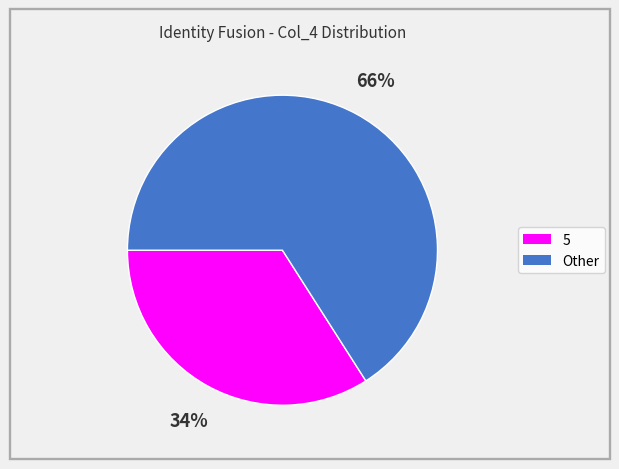

Is there any slice that represents more than half of the pie?

Yes